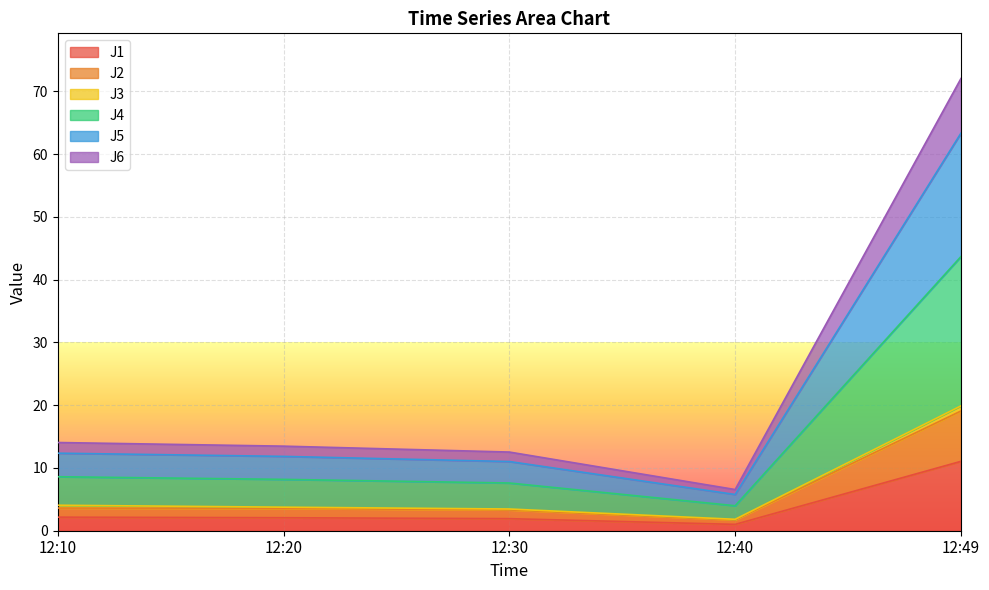

True or false: J4 and J5 cross at least once.

False